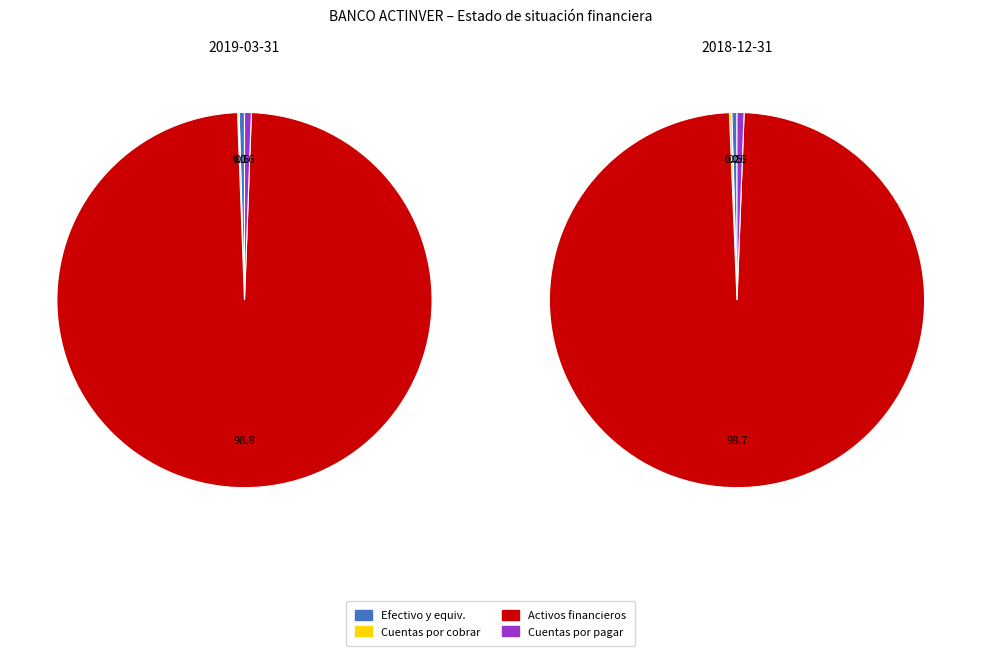

What is the total percentage of Cuentas por pagar a corto plazo and Cuentas por cobrar?

0.7%